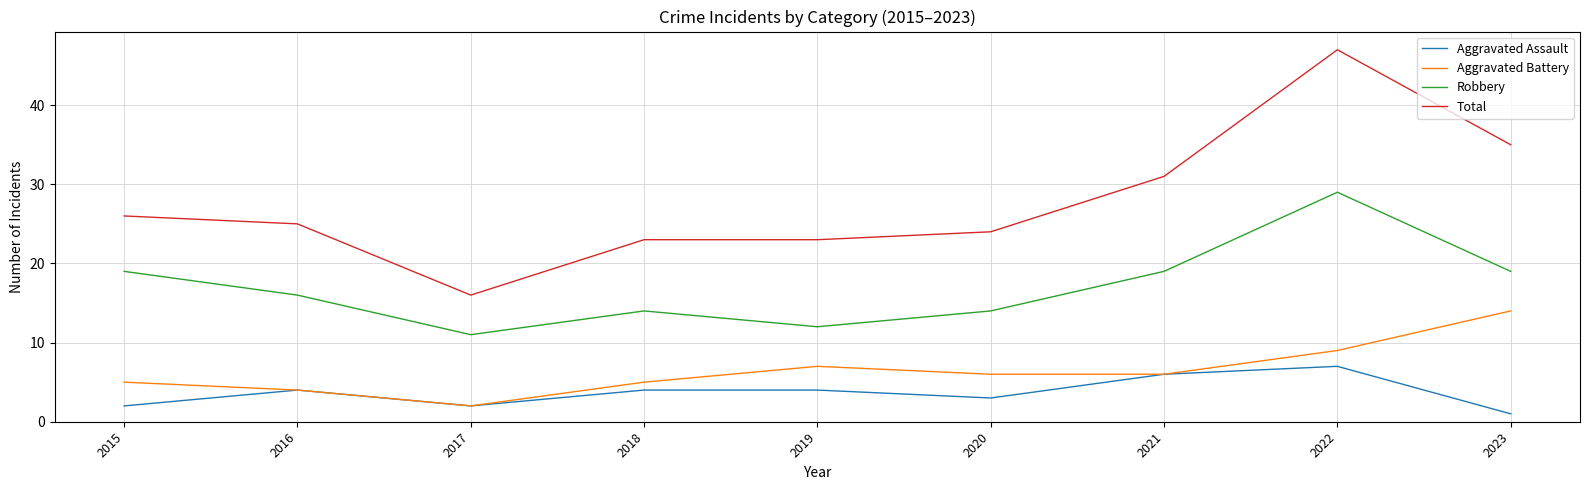

Which series has the largest range (max minus min)?

Total